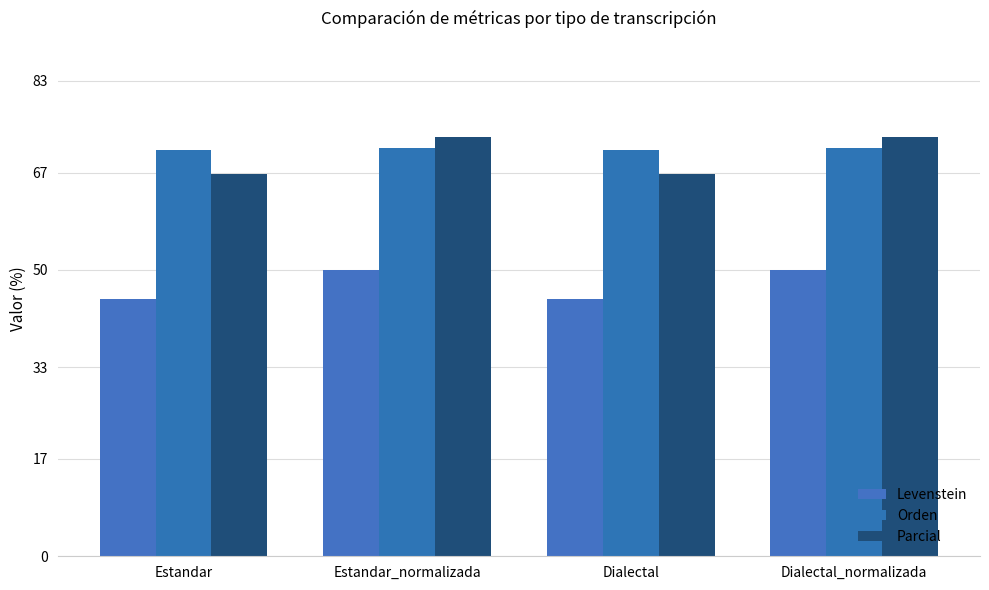

Which category has the lowest value in the Orden series?

Estandar